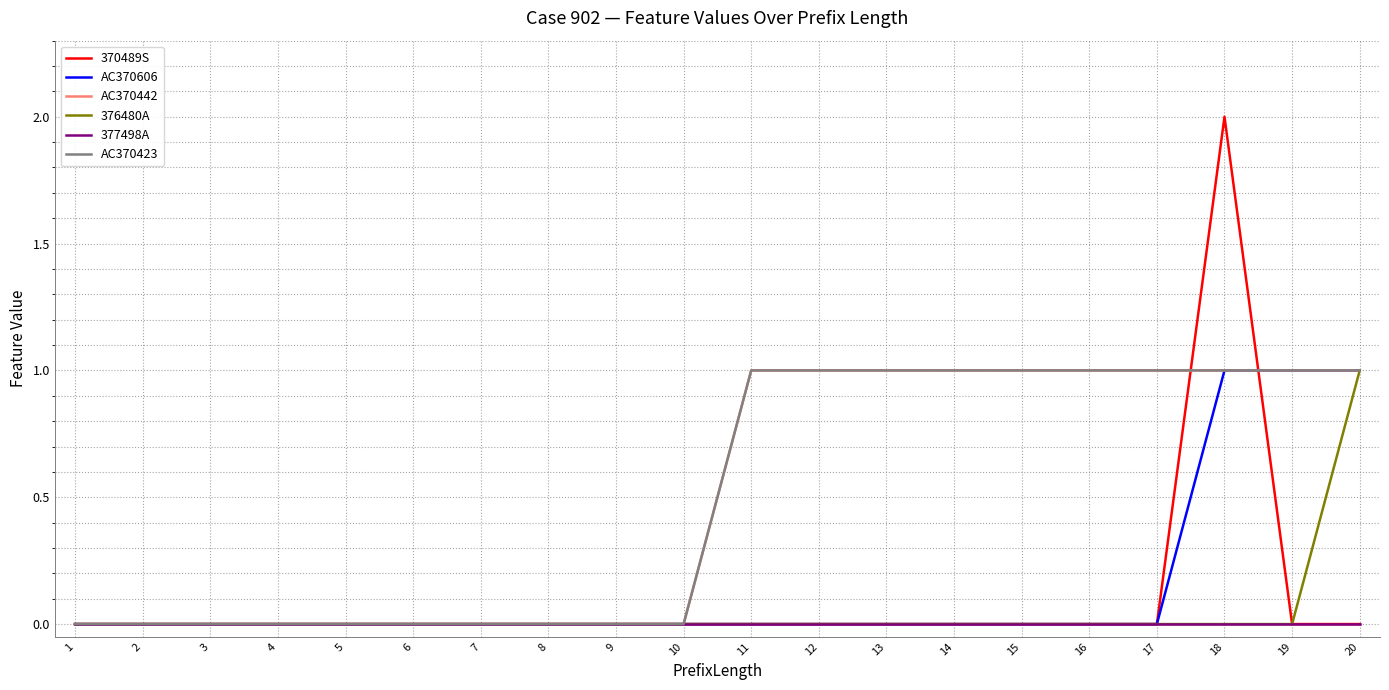

Does the chart display data point markers on the line(s)?

No